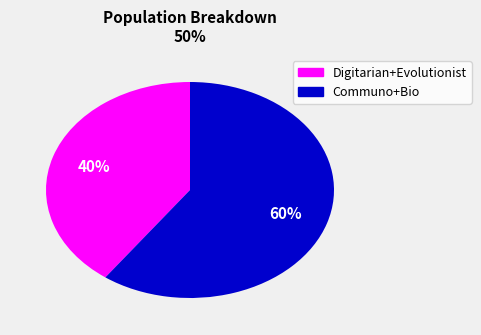

Is there any slice that represents more than half of the pie?

Yes